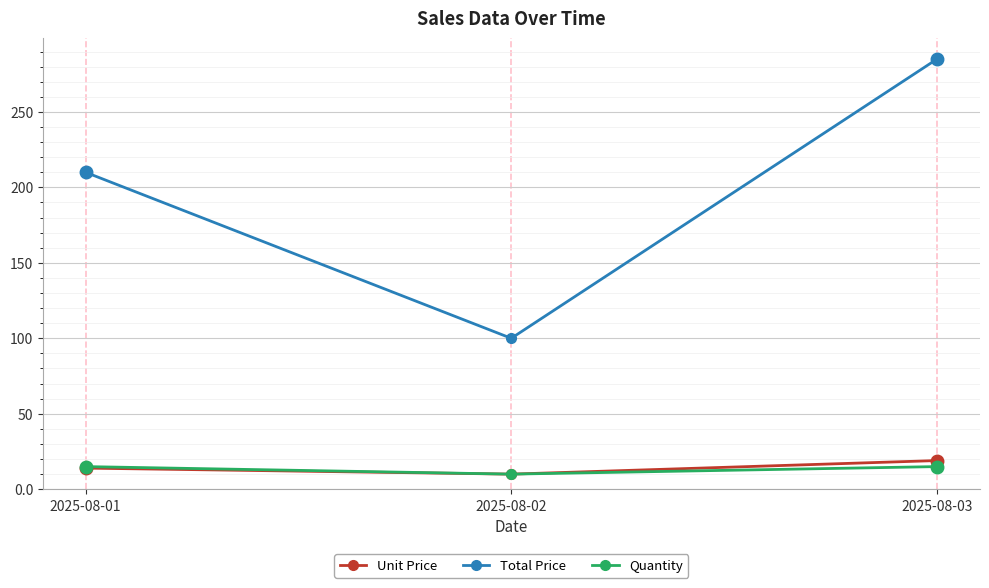

Which series has the largest range (max minus min)?

Total Price